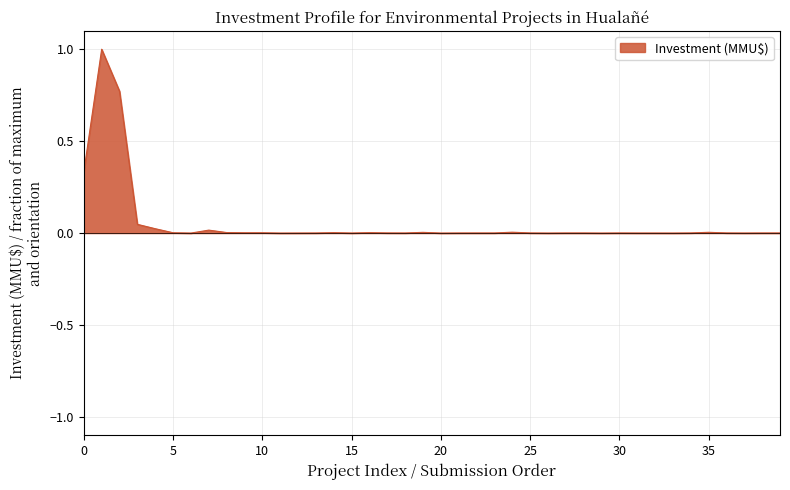

What is the greatest value displayed?

1.0